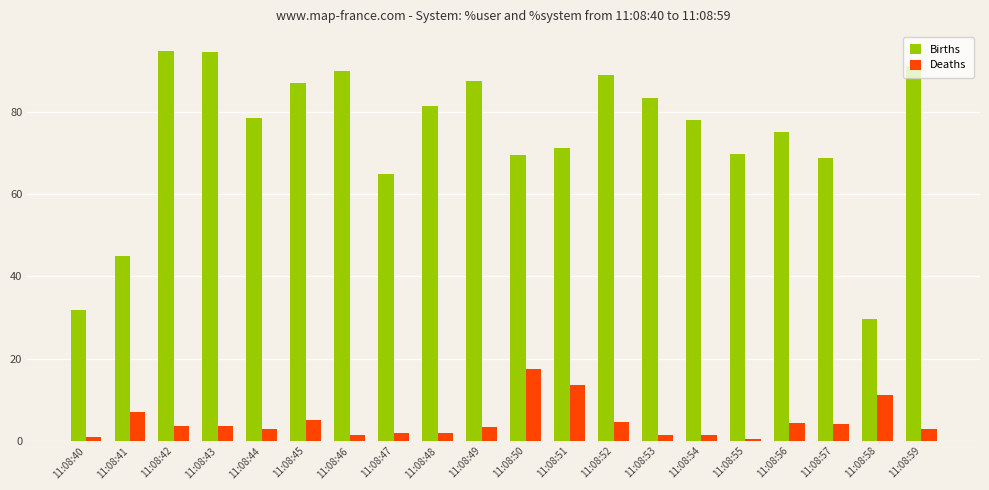

What is the sum of all Births values?

1481.4